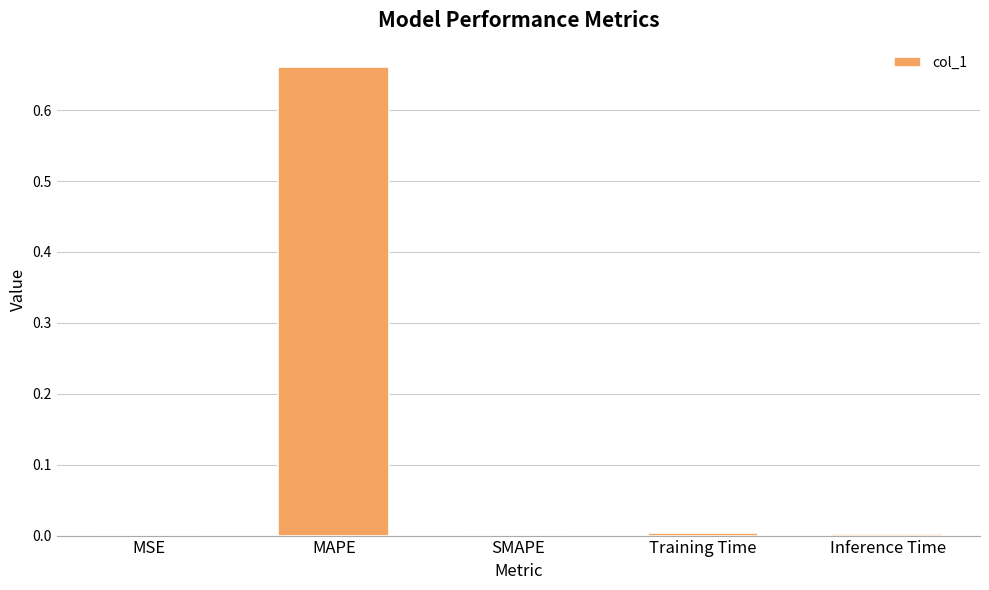

At which category does the chart reach its peak across all series?

MAPE